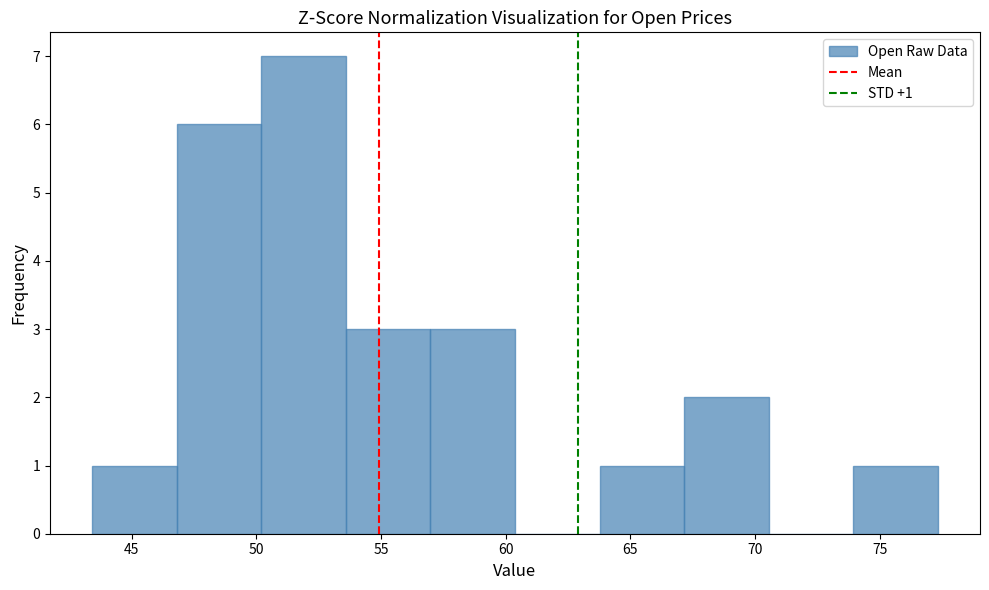

Over which range of the x-axis is the bar tallest?

50.0 to 53.5